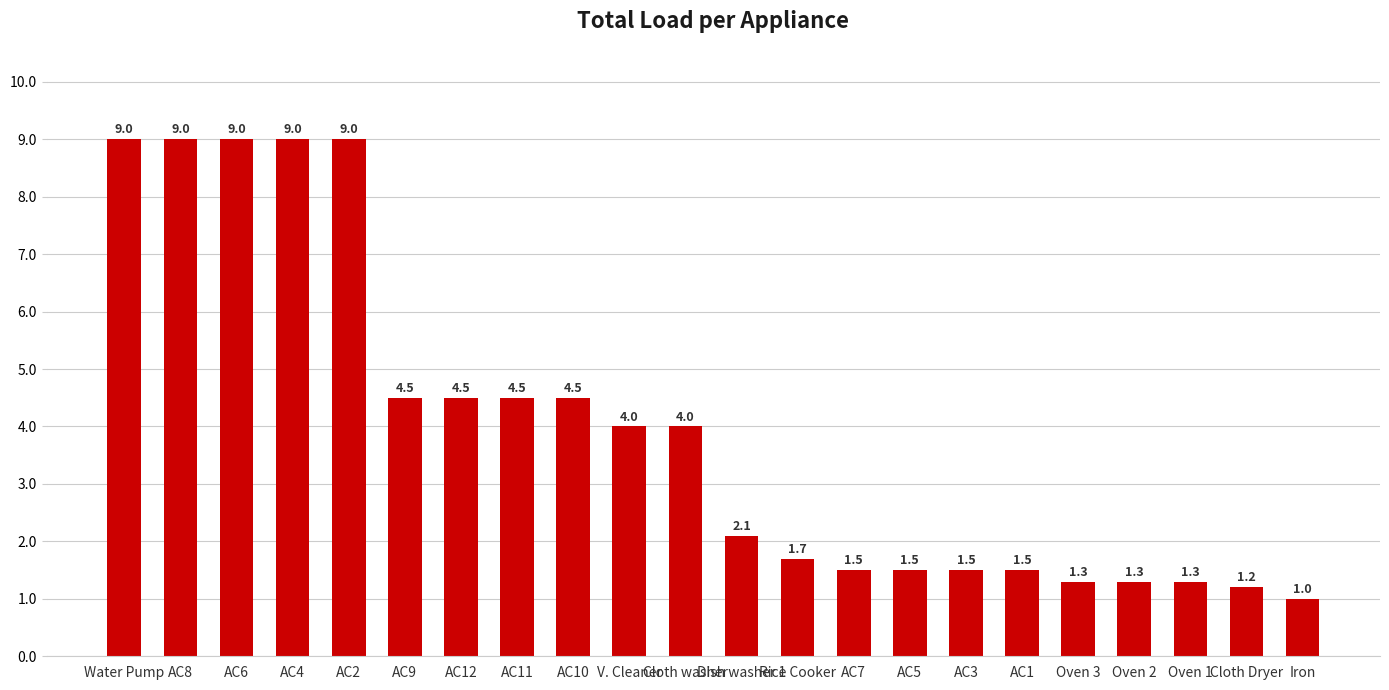

What is the minimum value shown in the chart?

1.0